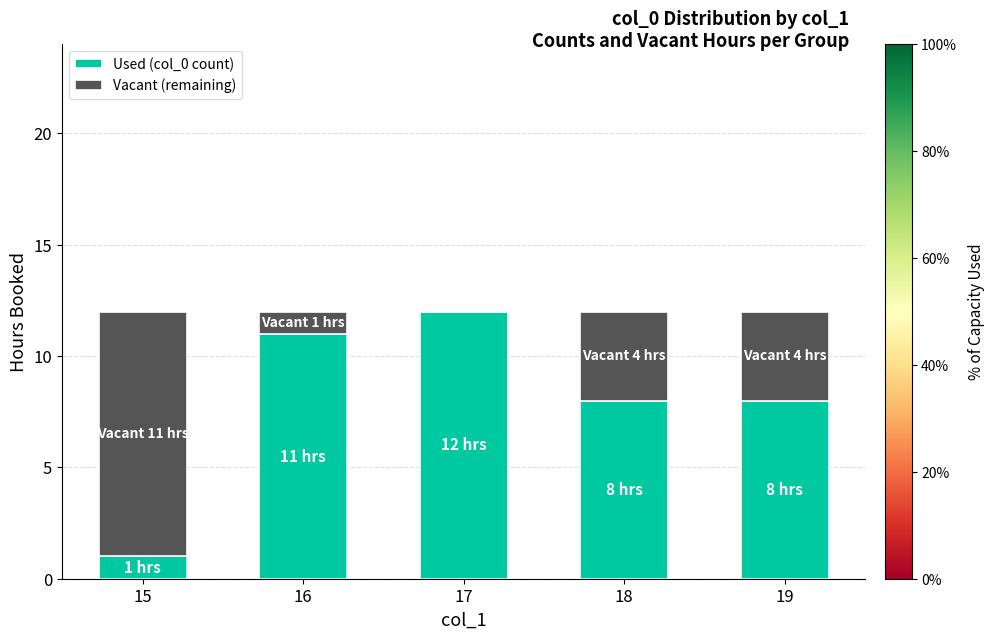

What is the total value across all series at 15?

12